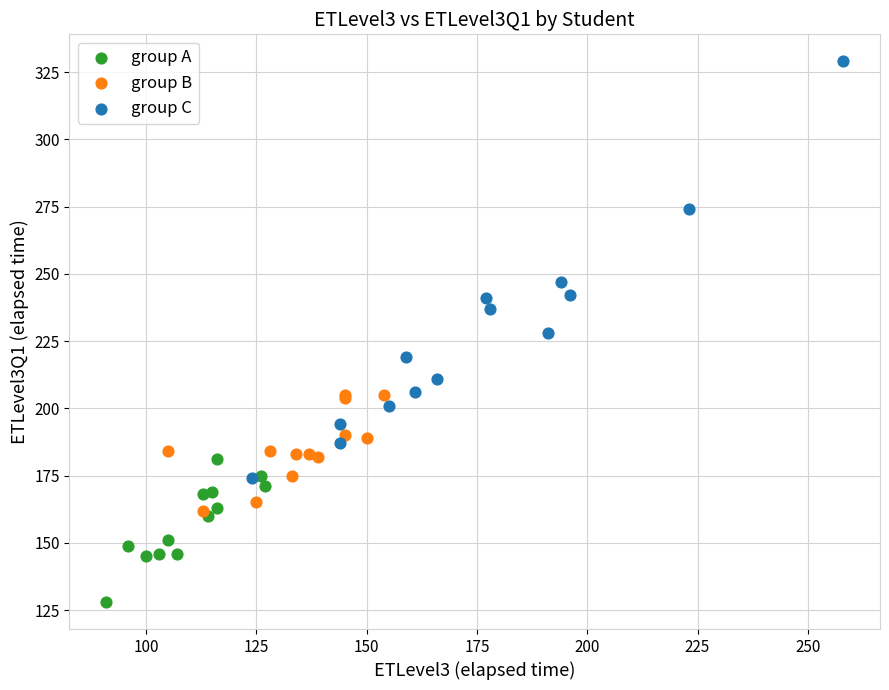

Which series reaches the minimum Y coordinate?

group A